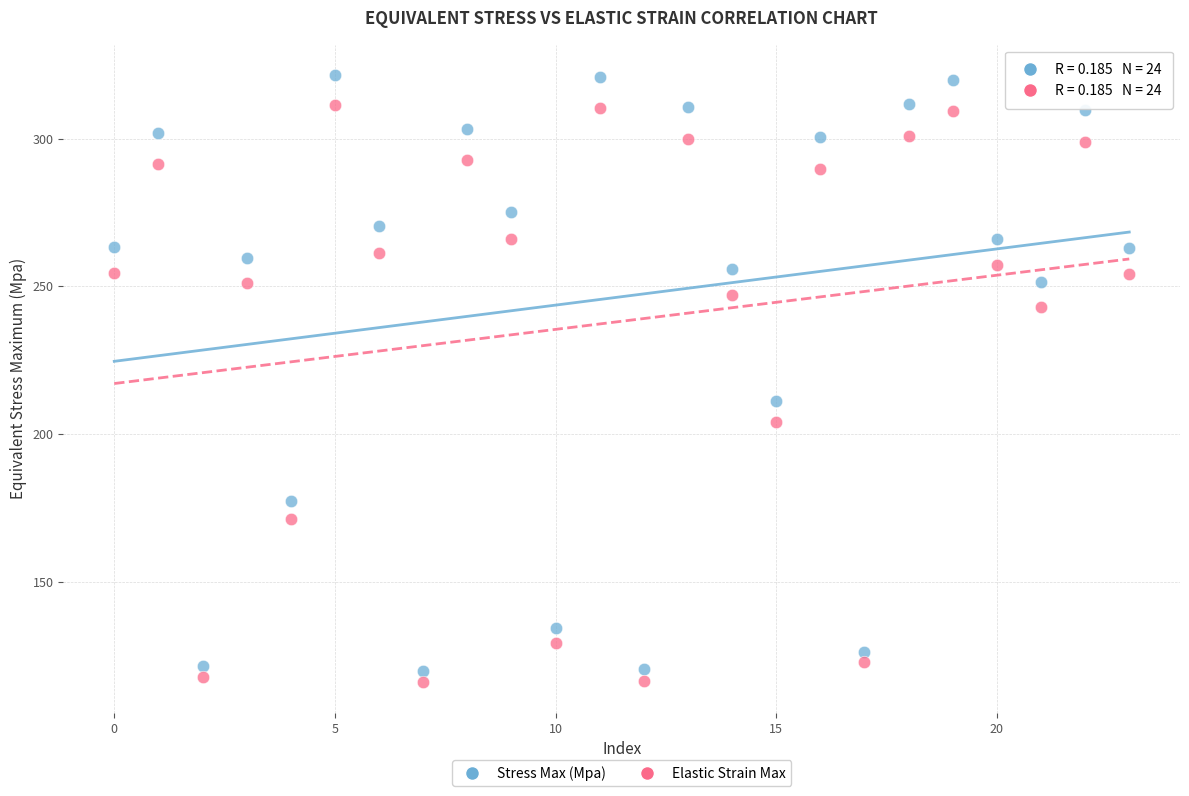

Across all data points, what is the range of Y values (max minus min)?

205.7